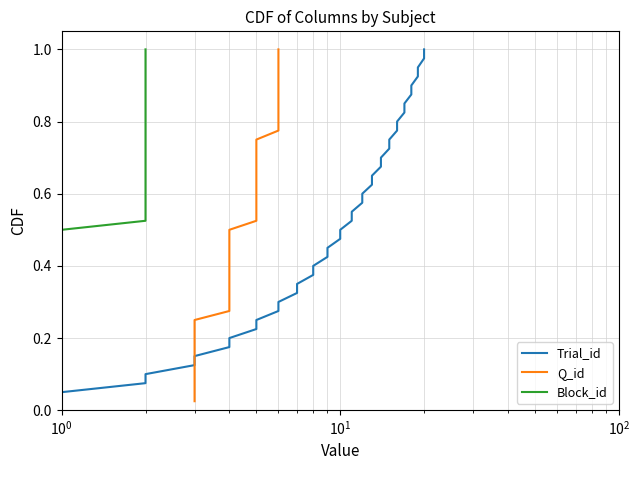

What is the greatest value displayed?

1.0